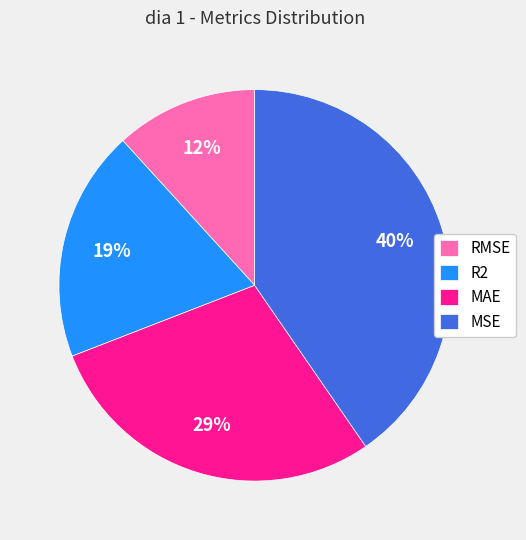

Rank the categories by value from highest to lowest.

MSE, MAE, R2, RMSE